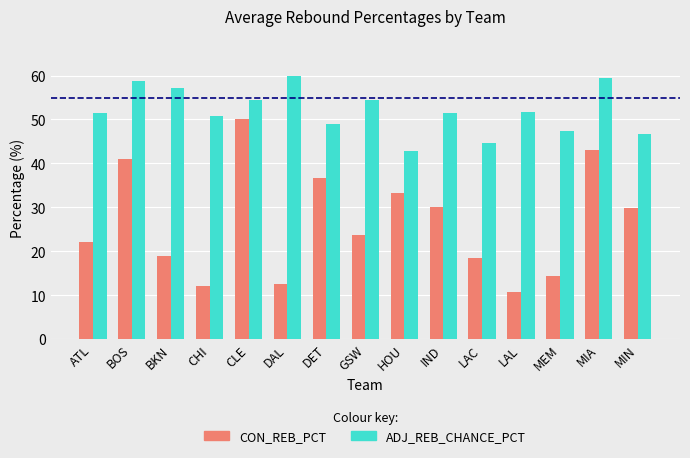

What is the average value of the ADJ_REB_CHANCE_PCT series?

52.0